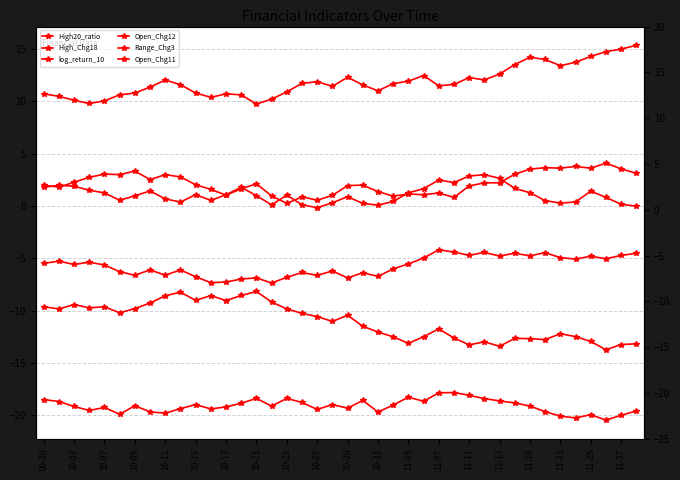

Reading right to left, what are all the values shown in this chart?

High20_ratio: -4.5	-4.7	-5.0	-4.8	-5.1	-4.9	-4.5	-4.8	-4.5	-4.8	-4.4	-4.7	-4.4	-4.2	-5.0	-5.5	-6.0	-6.7	-6.4	-6.9	-6.2	-6.6	-6.3	-6.8	-7.3	-6.9	-7.0	-7.3	-7.3	-6.7	-6.1	-6.6	-6.1	-6.6	-6.3	-5.6	-5.4	-5.6	-5.3	-5.5
High_Chg18: -0.0	0.2	0.8	1.4	0.4	0.3	0.5	1.3	1.7	2.7	3.0	2.9	2.2	2.5	1.7	1.3	0.4	0.1	0.3	0.9	0.3	-0.2	0.1	1.0	0.1	1.0	1.8	1.1	0.5	1.1	0.4	0.7	1.4	1.0	0.6	1.3	1.5	1.9	2.0	1.8
log_return_10: -19.6	-20.0	-20.4	-19.9	-20.2	-20.1	-19.6	-19.1	-18.8	-18.6	-18.4	-18.1	-17.8	-17.8	-18.6	-18.3	-19.0	-19.7	-18.6	-19.3	-19.0	-19.4	-18.8	-18.4	-19.1	-18.4	-18.8	-19.2	-19.4	-19.0	-19.4	-19.8	-19.7	-19.1	-19.9	-19.2	-19.5	-19.1	-18.7	-18.5
Open_Chg12: -13.2	-13.2	-13.7	-12.9	-12.5	-12.2	-12.8	-12.7	-12.6	-13.4	-13.0	-13.3	-12.6	-11.7	-12.5	-13.1	-12.5	-12.0	-11.5	-10.4	-11.0	-10.6	-10.2	-9.8	-9.2	-8.2	-8.5	-9.0	-8.6	-9.0	-8.2	-8.6	-9.3	-9.8	-10.2	-9.6	-9.7	-9.4	-9.8	-9.6
Range_Chg3: 3.1	3.6	4.1	3.6	3.8	3.6	3.7	3.5	3.0	2.2	2.2	1.9	0.8	1.2	1.1	1.2	1.0	1.4	2.0	2.0	1.0	0.6	0.9	0.3	1.0	2.1	1.6	1.1	1.6	2.0	2.8	3.0	2.5	3.3	3.0	3.0	2.8	2.3	1.8	2.0
Open_Chg11: 15.4	15.0	14.8	14.3	13.7	13.4	14.0	14.2	13.5	12.6	12.1	12.3	11.6	11.5	12.5	11.9	11.7	11.0	11.6	12.3	11.4	11.9	11.7	10.9	10.2	9.7	10.6	10.7	10.4	10.8	11.6	12.0	11.4	10.8	10.6	10.0	9.8	10.1	10.5	10.7